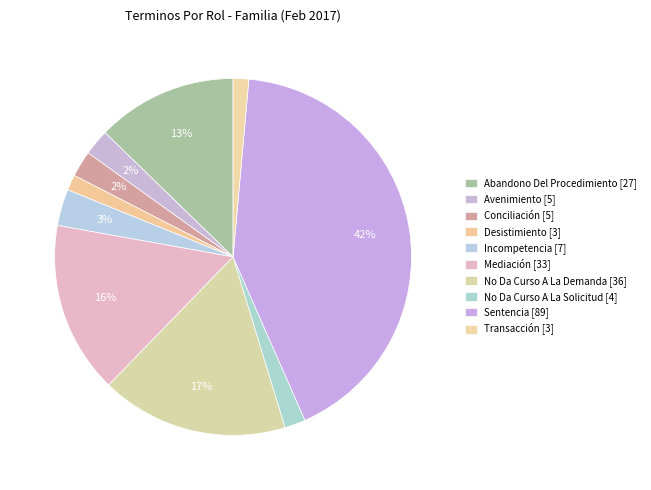

True or false: Abandono Del Procedimiento accounts for 13% of the total.

True